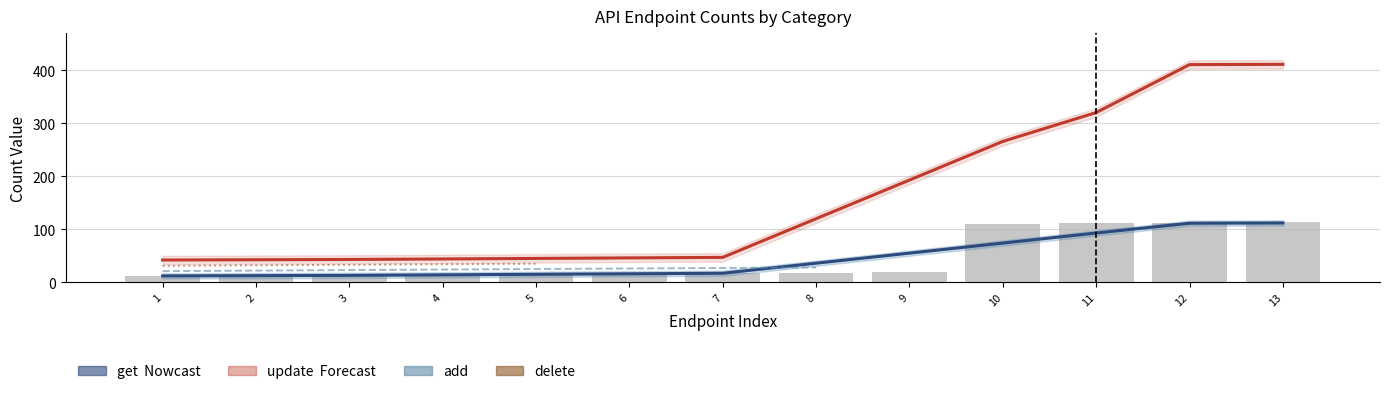

List the series in order of their peak value, highest first.

update (Forecast), get (Nowcast), delete, add